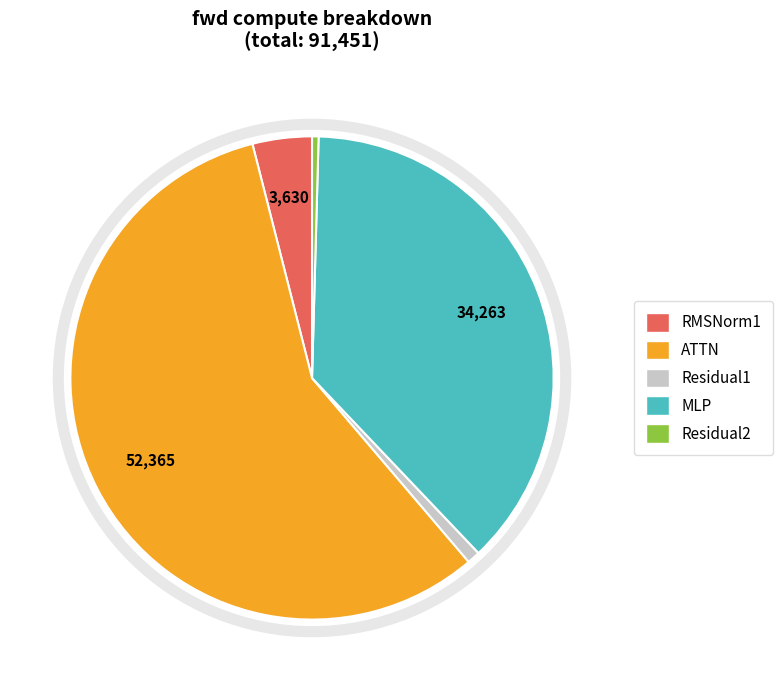

Between MLP and Residual1, which is larger?

MLP